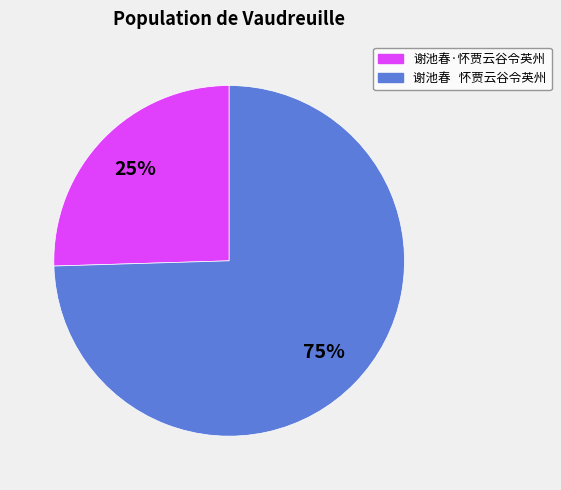

Which slice is the smallest?

谢池春·怀贾云谷令英州